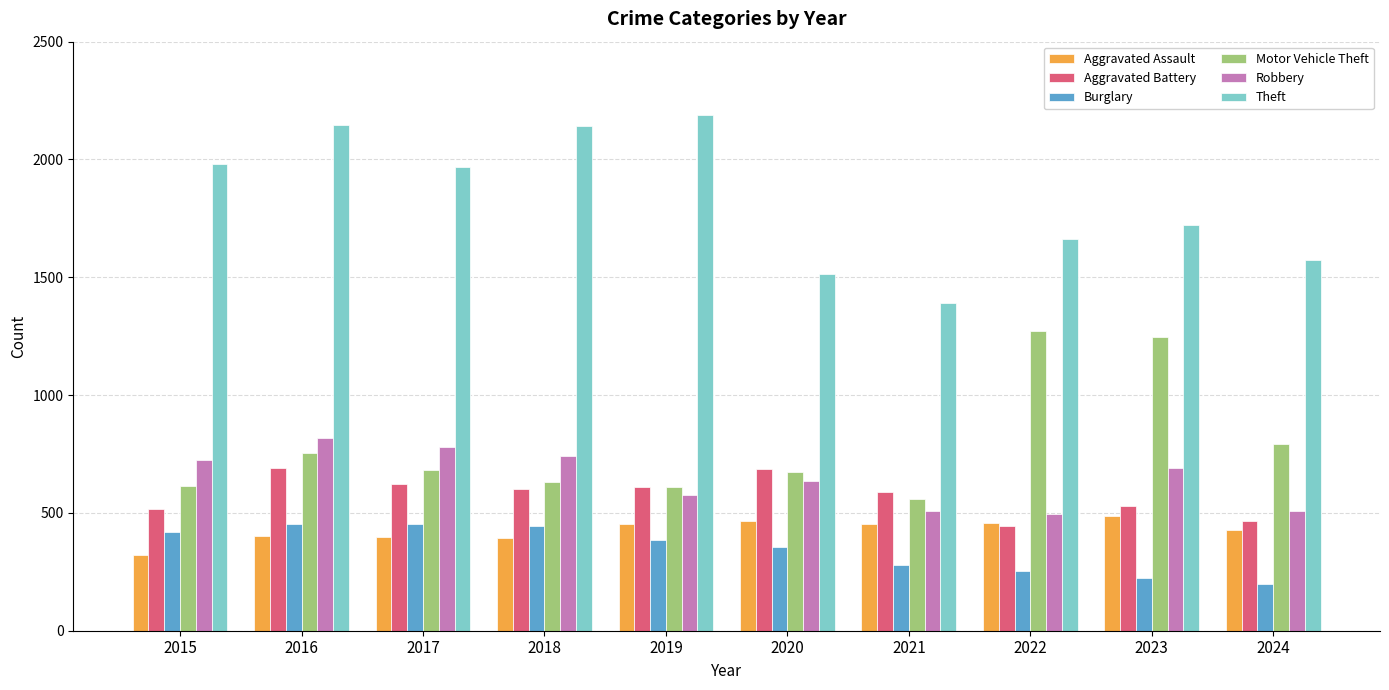

The Aggravated Battery series shows 600 at 2018. True or false?

True